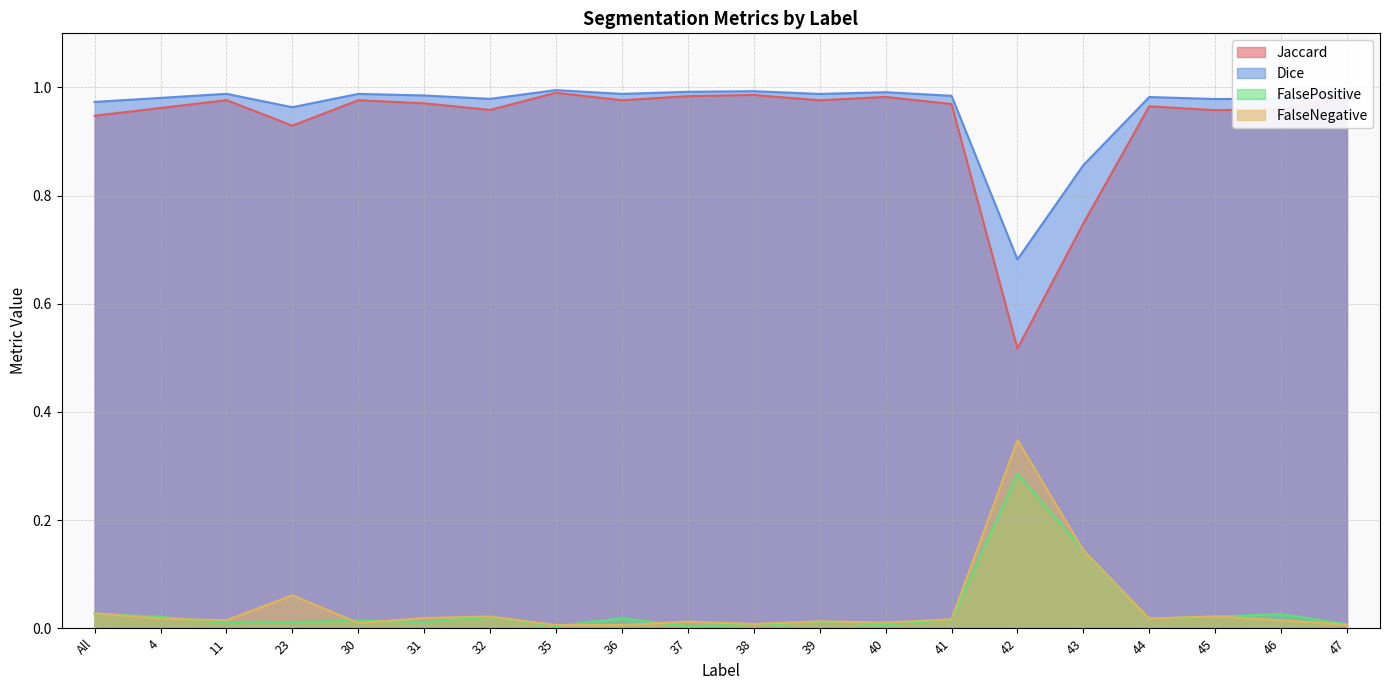

How many lines are shown in the chart?

4